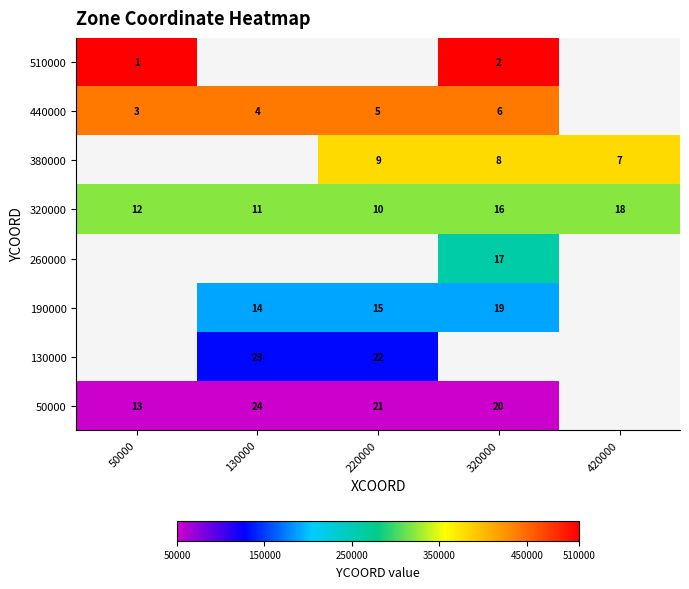

Is it true that 320000 equals 10 at 220000?

True